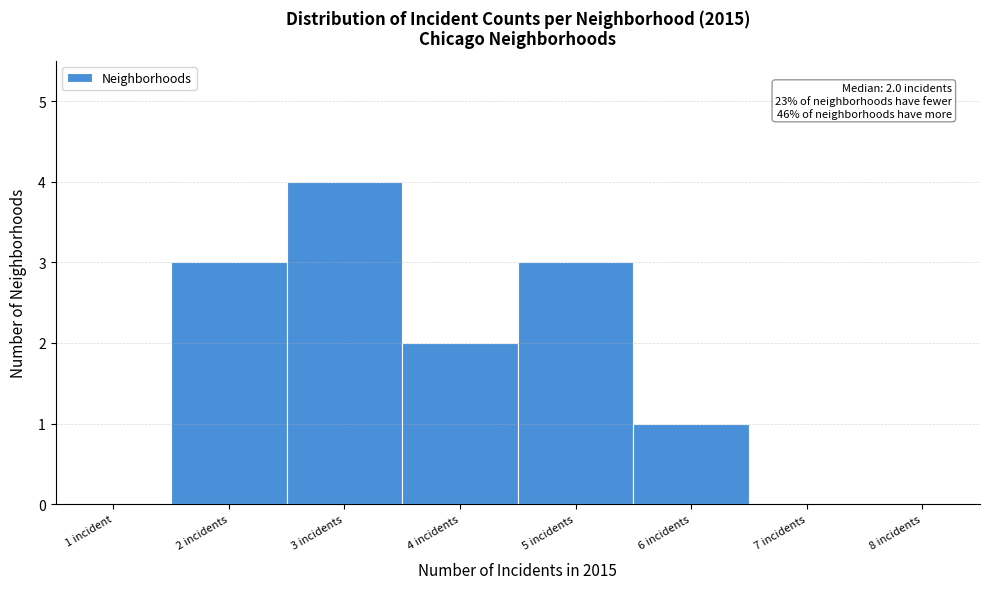

Reading left to right, extract all data points from this chart.

1 incident=0	2 incidents=3	3 incidents=4	4 incidents=2	5 incidents=3	6 incidents=1	7 incidents=0	8 incidents=0